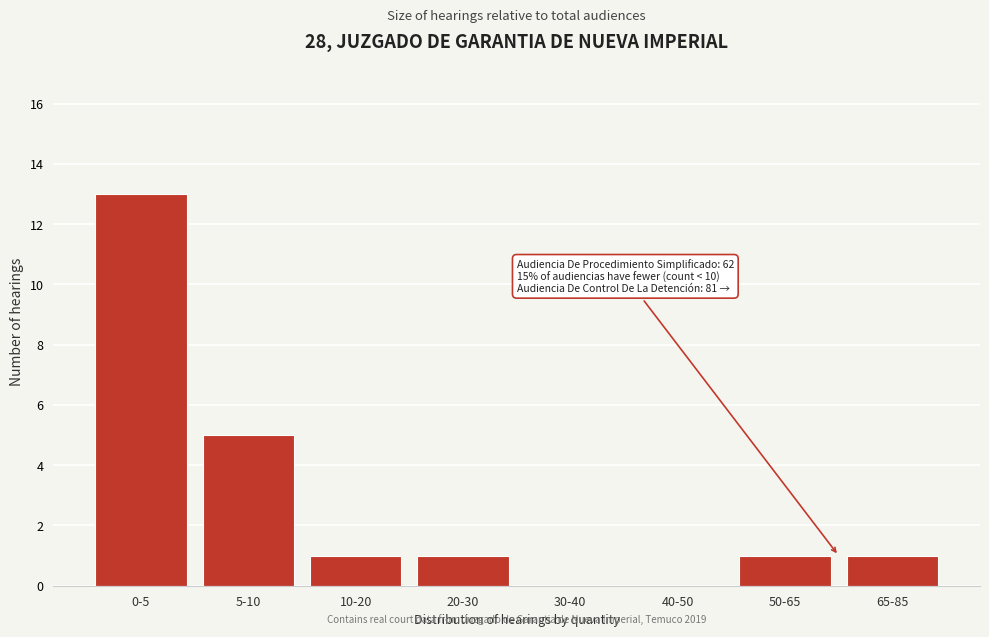

Reading left to right, extract all data points from this chart.

0-5=13	5-10=5	10-20=1	20-30=1	30-40=0	40-50=0	50-65=1	65-85=1